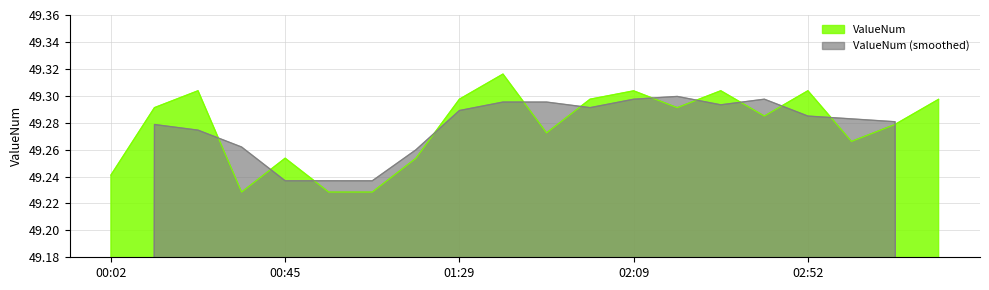

List the labels in order of value, largest first.

01:39, 00:25, 02:32, 02:52, 02:09, 01:29, 01:59, 03:22, 00:12, 02:19, 02:42, 03:12, 01:49, 03:02, 00:45, 01:16, 00:02, 00:35, 00:55, 01:05